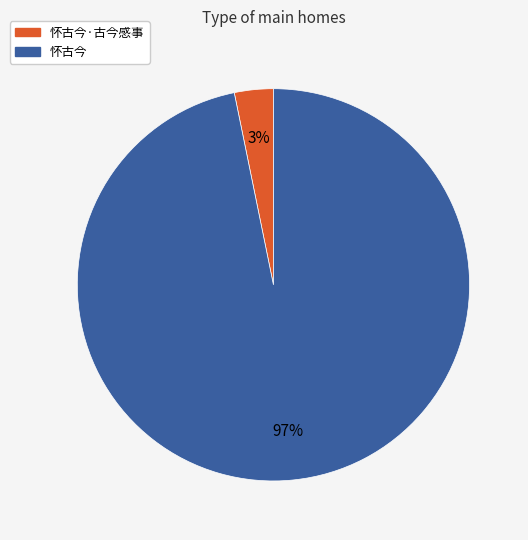

Does any single category account for the majority?

Yes